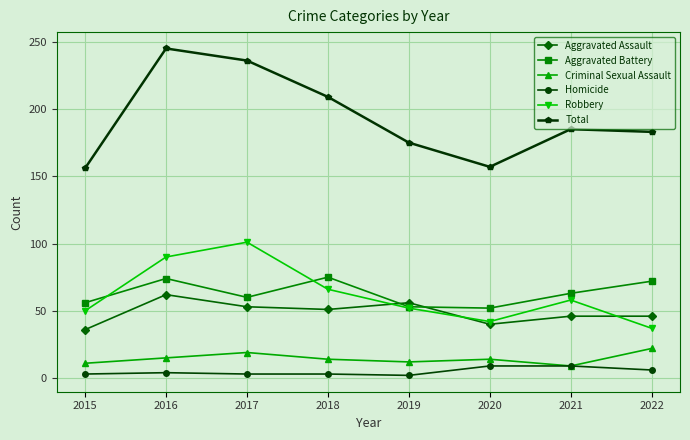

Rank the series by their maximum value, from highest to lowest.

Total, Robbery, Aggravated Battery, Aggravated Assault, Criminal Sexual Assault, Homicide